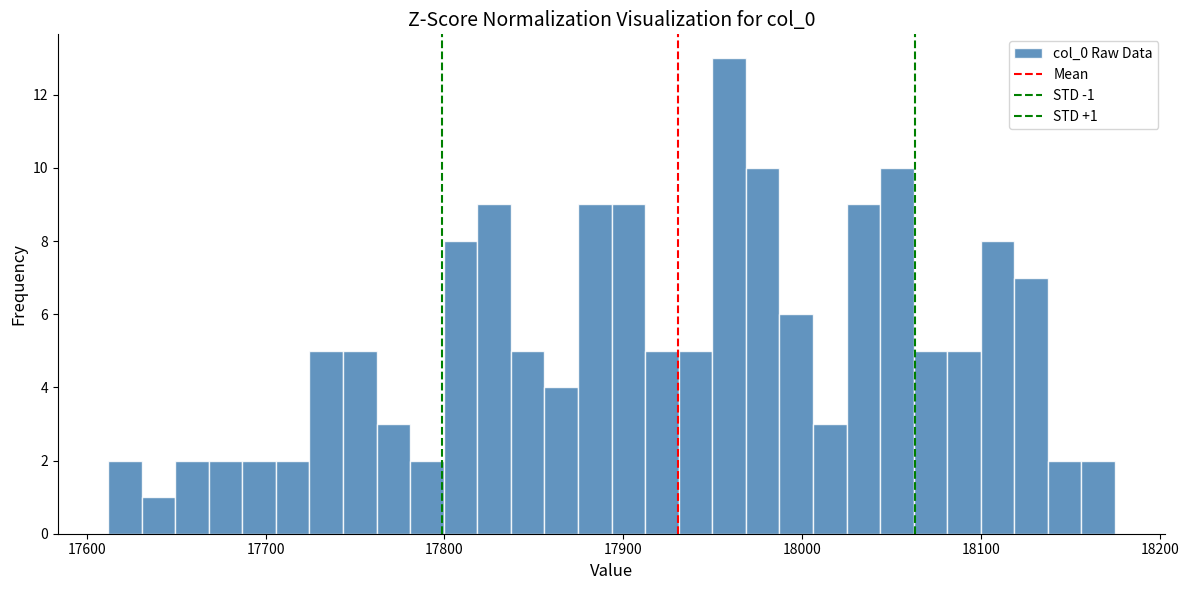

Read against the x-axis, roughly where is the centre of the tallest bar?

17960